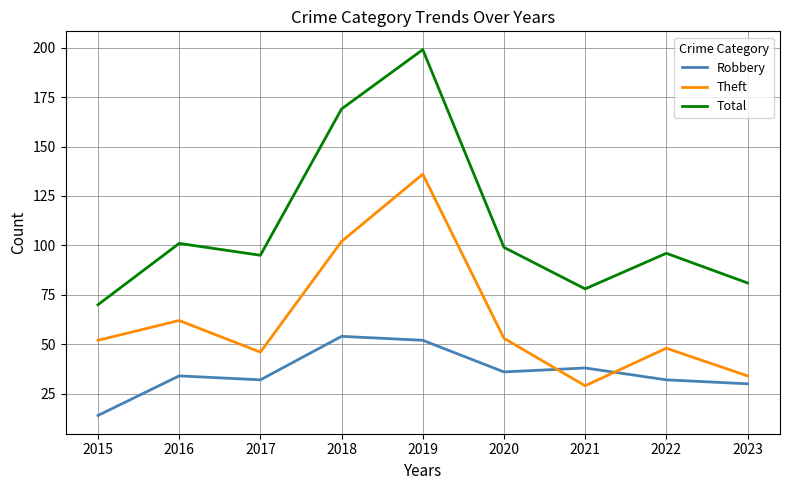

The Theft series shows 80 at 2020. True or false?

False